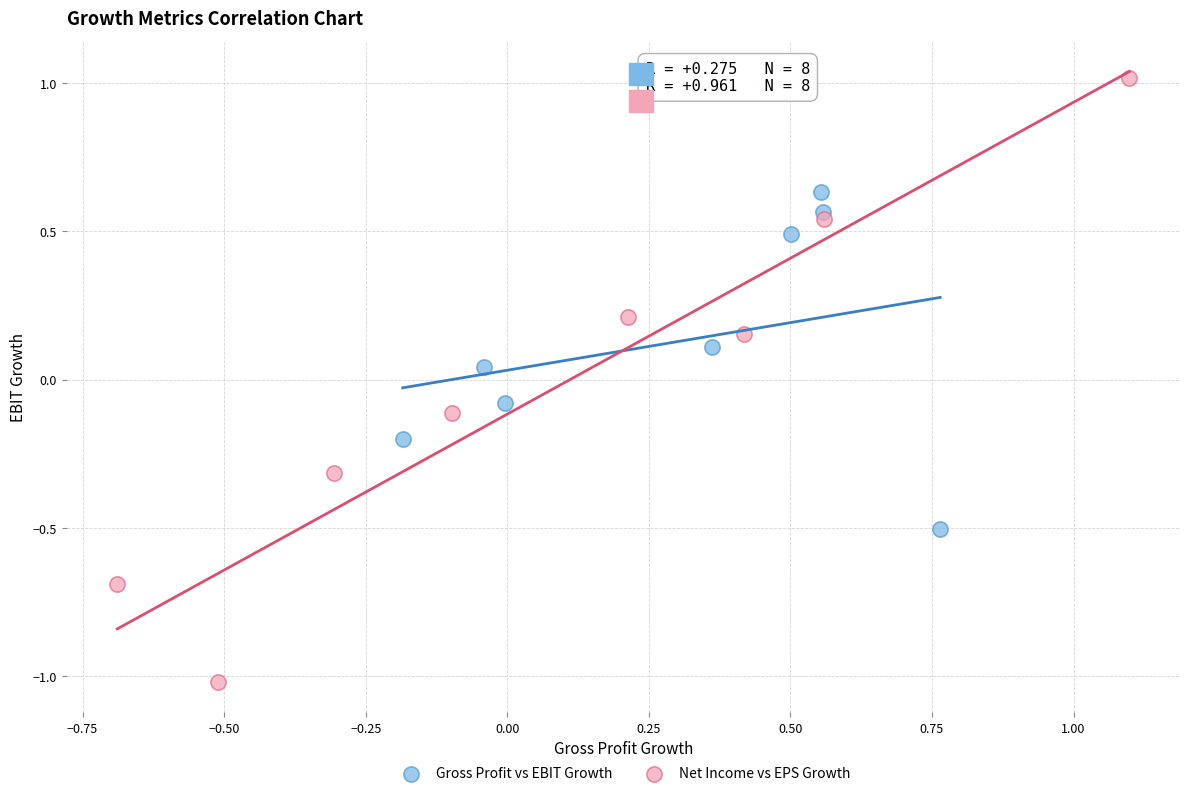

Which series has the largest Y range (max minus min)?

Net Income vs EPS Growth